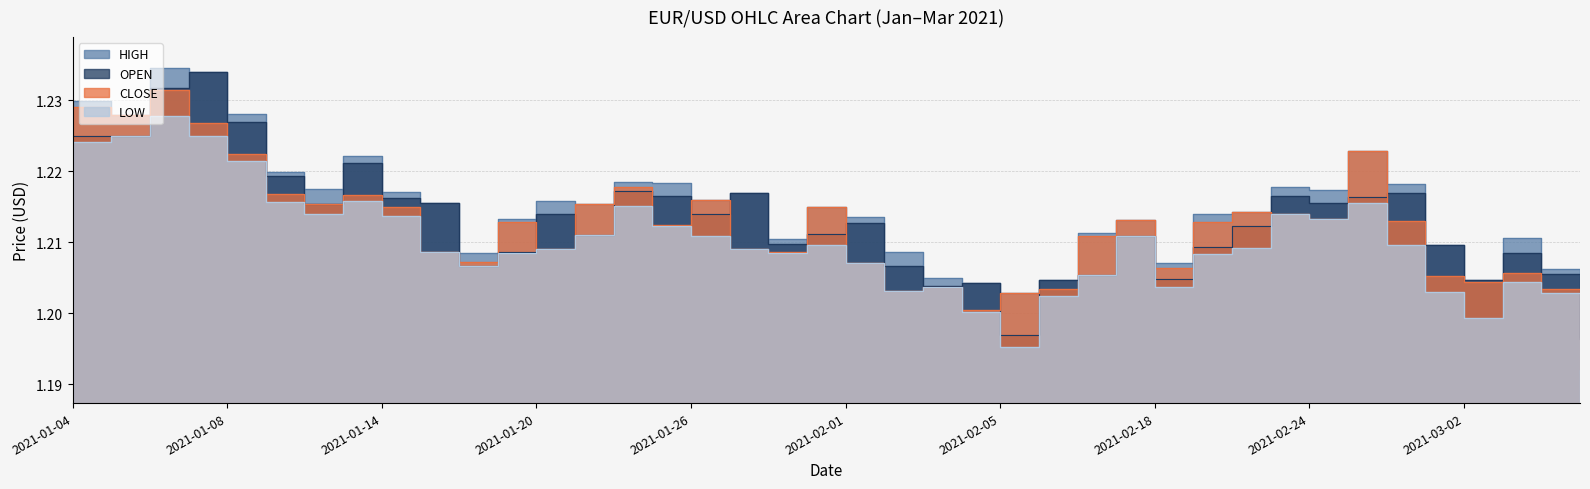

How many lines are shown in the chart?

4